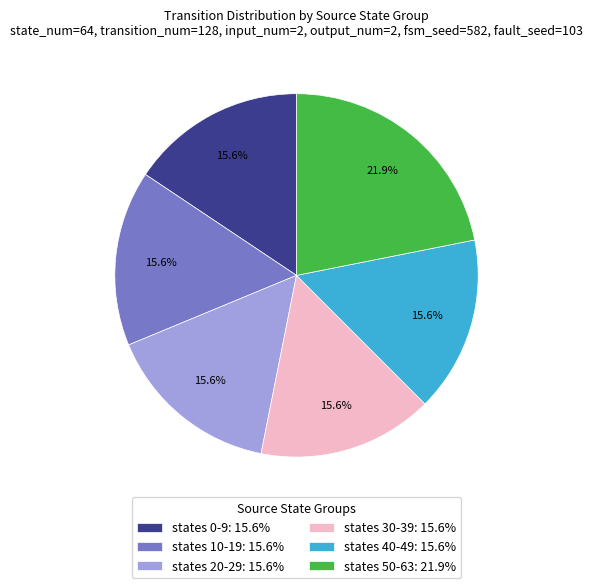

Count the number of slices in the pie.

6